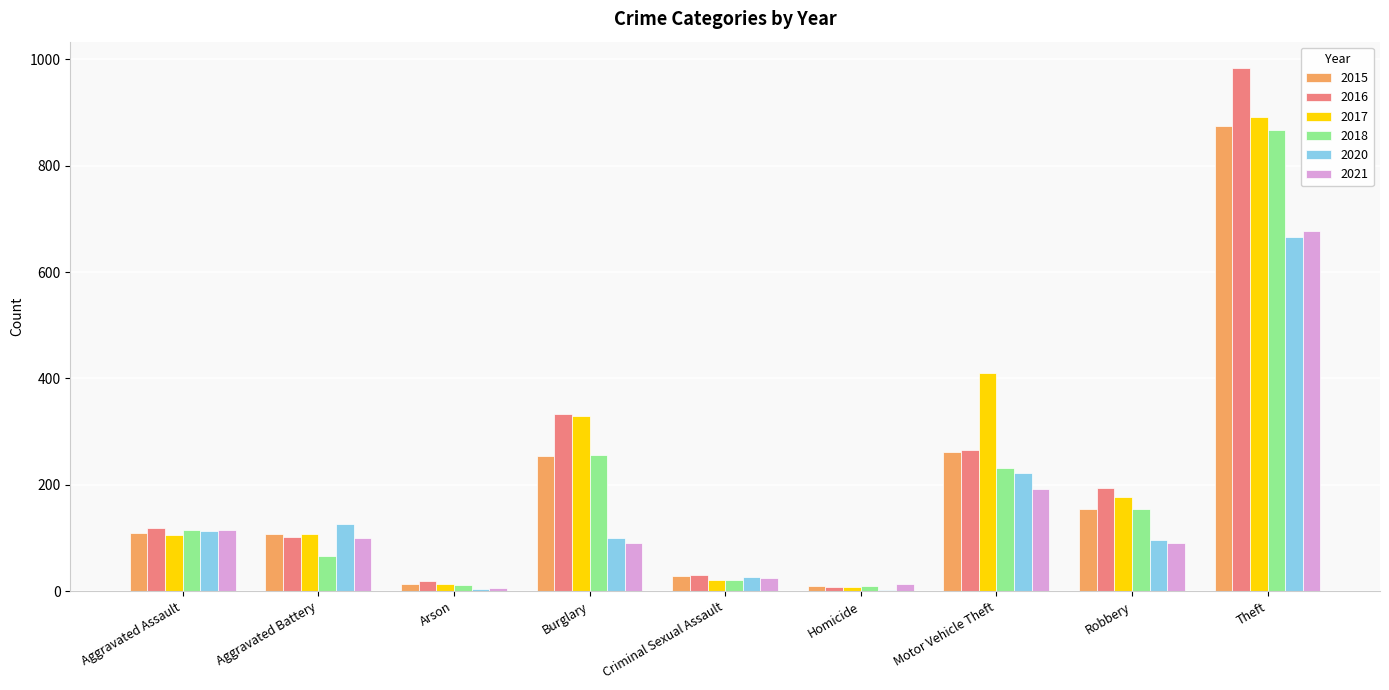

The 2020 series shows 373 at Motor Vehicle Theft. True or false?

False